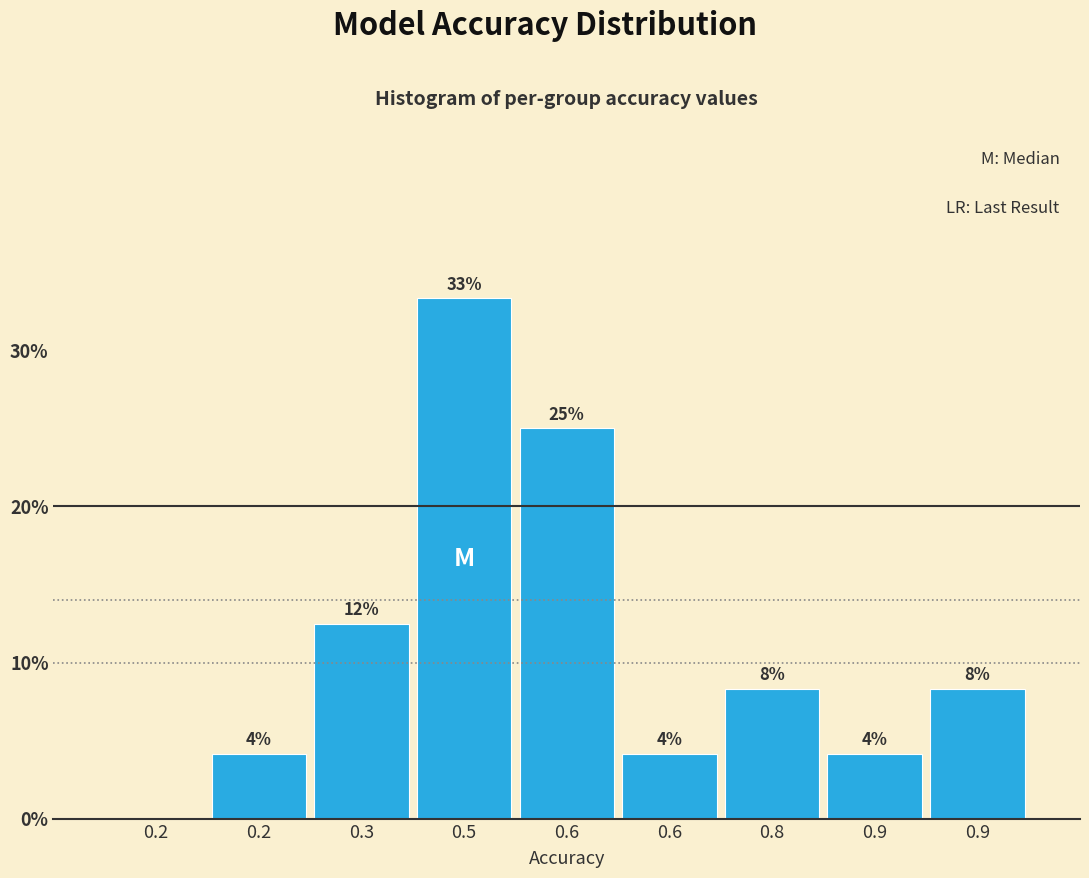

Are the bars horizontal?

No